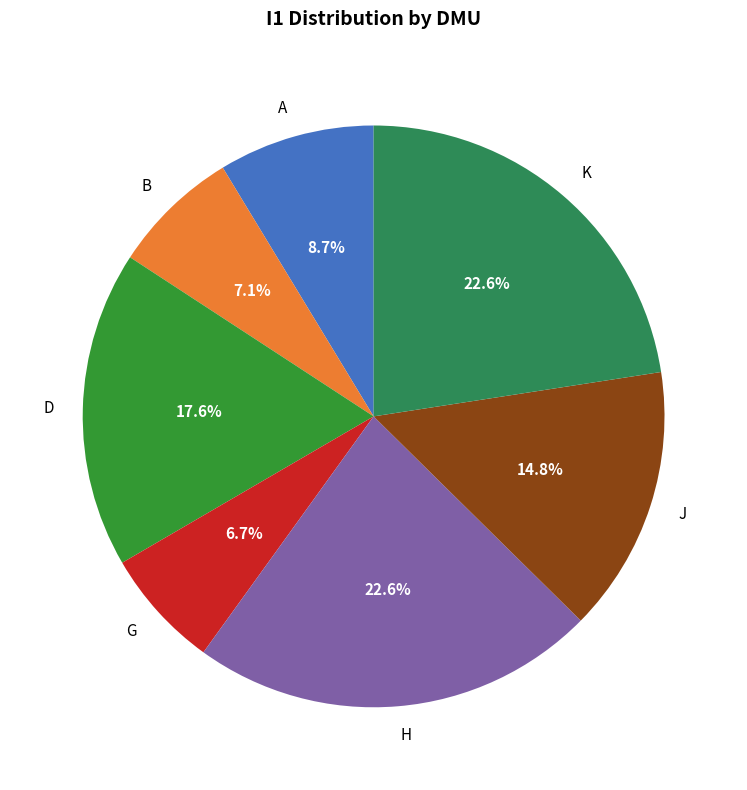

To the nearest percent, what is the difference between the largest and smallest slice percentages?

16%